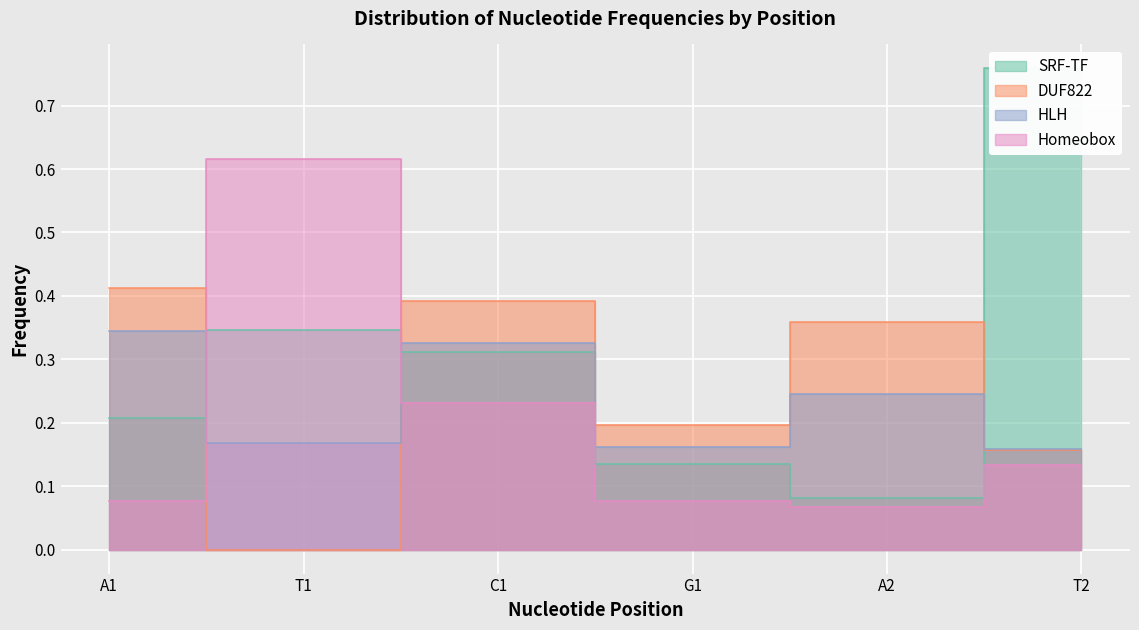

How many lines are shown in the chart?

4